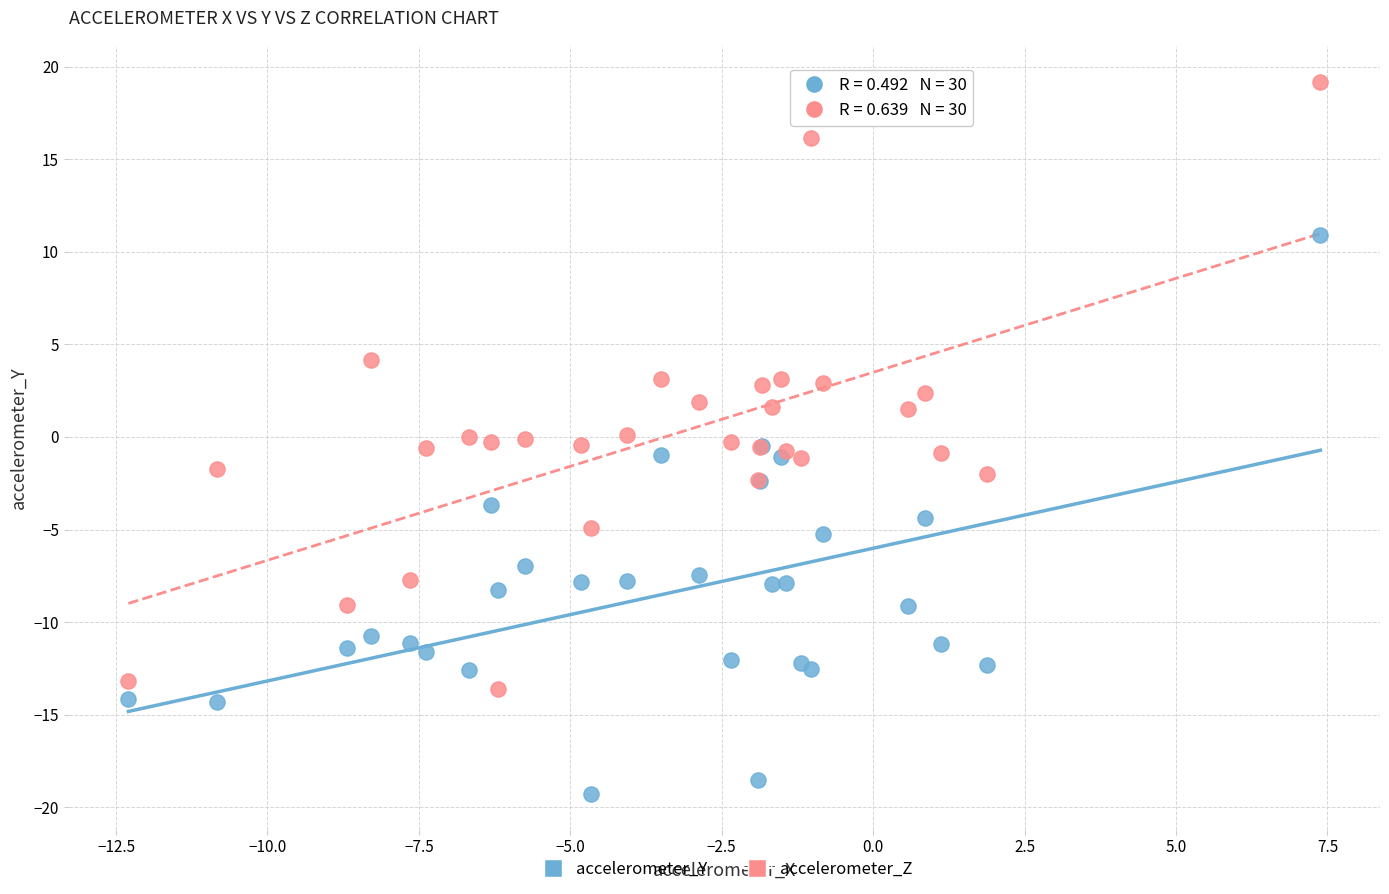

Which series reaches the maximum Y coordinate?

accelerometer_Z